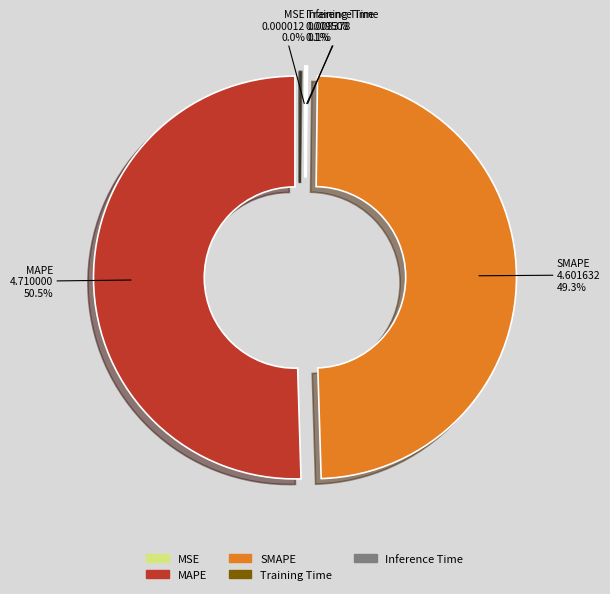

Which category accounts for the majority?

MAPE